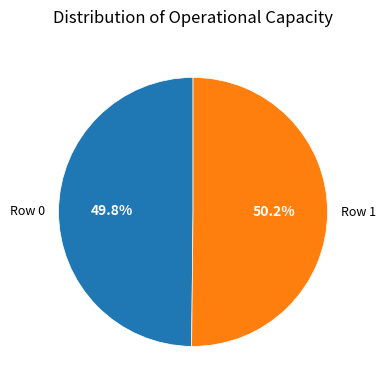

What percentage is the Row 1 slice, to the nearest percent?

50%